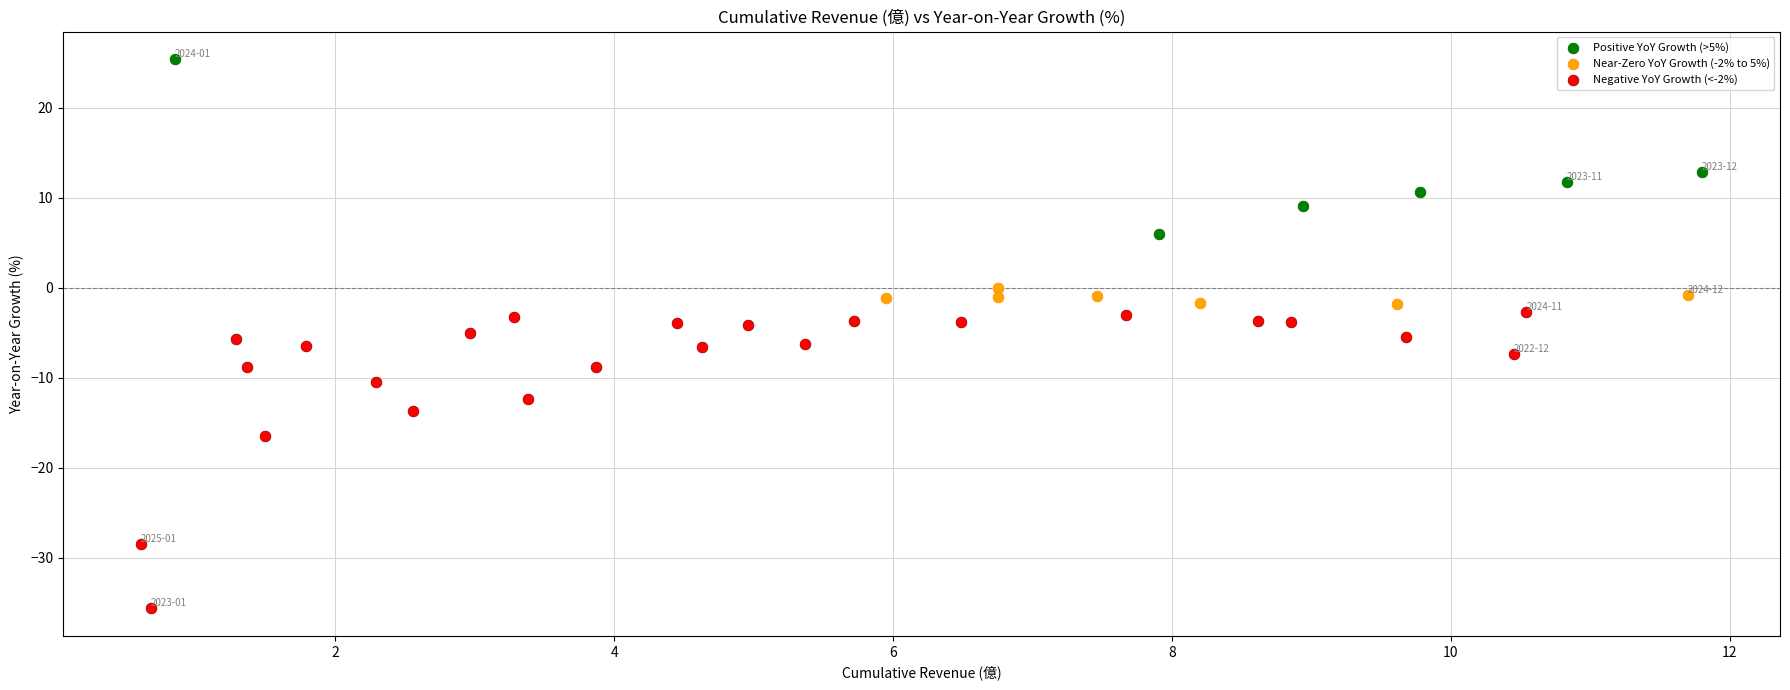

What are all the series names shown in the legend?

Positive YoY Growth (>5%), Near-Zero YoY Growth (-2% to 5%), Negative YoY Growth (<-2%)